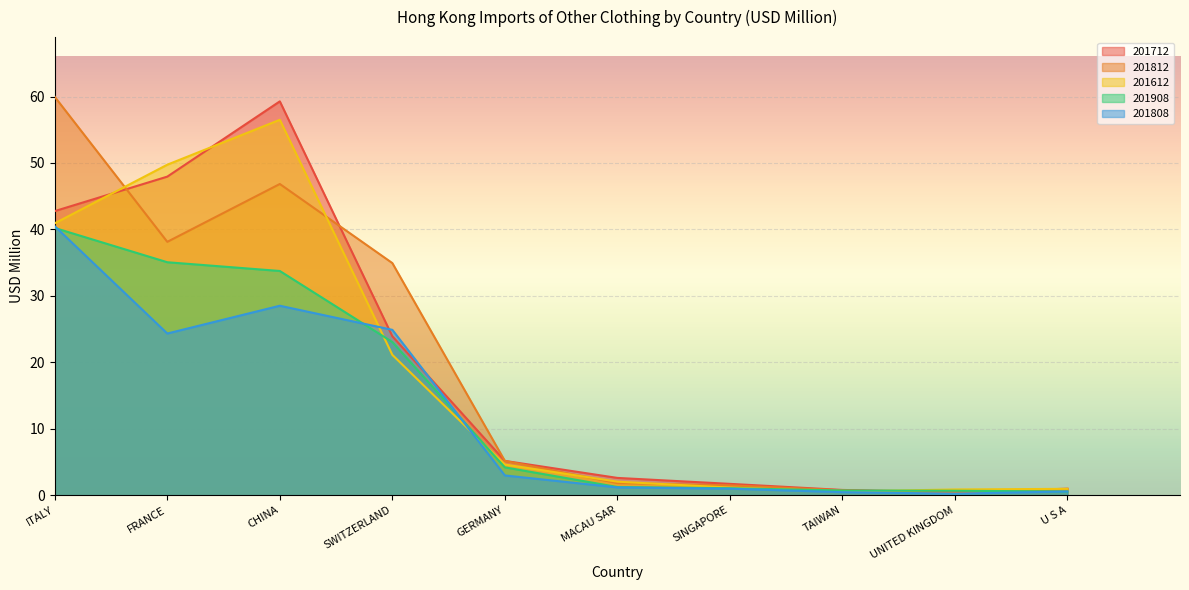

Reading left to right, what are all the values shown in this chart?

201712: ITALY=42.8	FRANCE=47.9	CHINA=59.3	SWITZERLAND=23.9	GERMANY=5.2	MACAU SAR=2.6	SINGAPORE=1.7	TAIWAN=0.8	UNITED KINGDOM=0.5	U S A=1.0
201812: ITALY=60.0	FRANCE=38.1	CHINA=46.8	SWITZERLAND=34.9	GERMANY=5.2	MACAU SAR=1.8	SINGAPORE=1.5	TAIWAN=0.7	UNITED KINGDOM=0.4	U S A=0.9
201612: ITALY=40.9	FRANCE=49.7	CHINA=56.5	SWITZERLAND=21.1	GERMANY=4.6	MACAU SAR=2.0	SINGAPORE=1.2	TAIWAN=0.6	UNITED KINGDOM=0.9	U S A=1.0
201908: ITALY=40.2	FRANCE=35.1	CHINA=33.7	SWITZERLAND=23.1	GERMANY=4.2	MACAU SAR=1.2	SINGAPORE=1.1	TAIWAN=0.7	UNITED KINGDOM=0.7	U S A=0.6
201808: ITALY=40.5	FRANCE=24.3	CHINA=28.5	SWITZERLAND=24.9	GERMANY=3.0	MACAU SAR=1.2	SINGAPORE=1.0	TAIWAN=0.5	UNITED KINGDOM=0.2	U S A=0.6